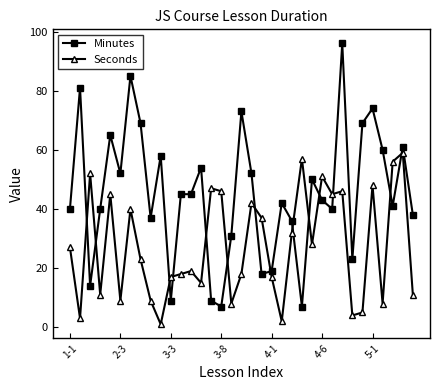

How many categories are shown in the chart?

35